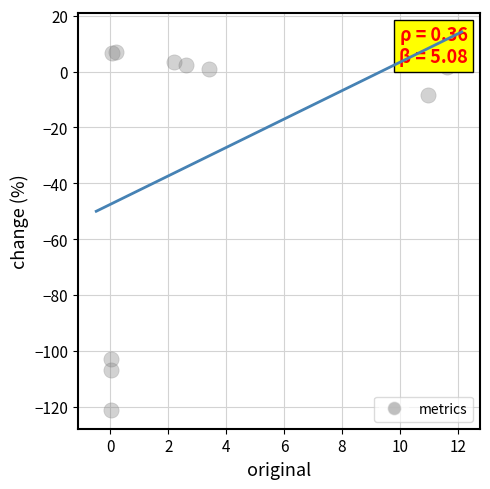

What is the average X value?

3.1